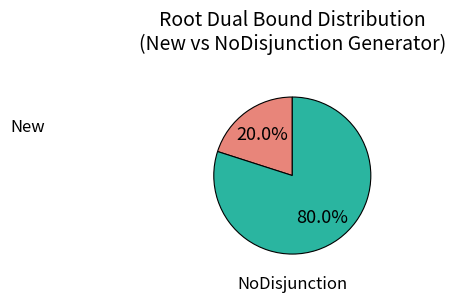

Is there any slice that represents more than half of the pie?

Yes